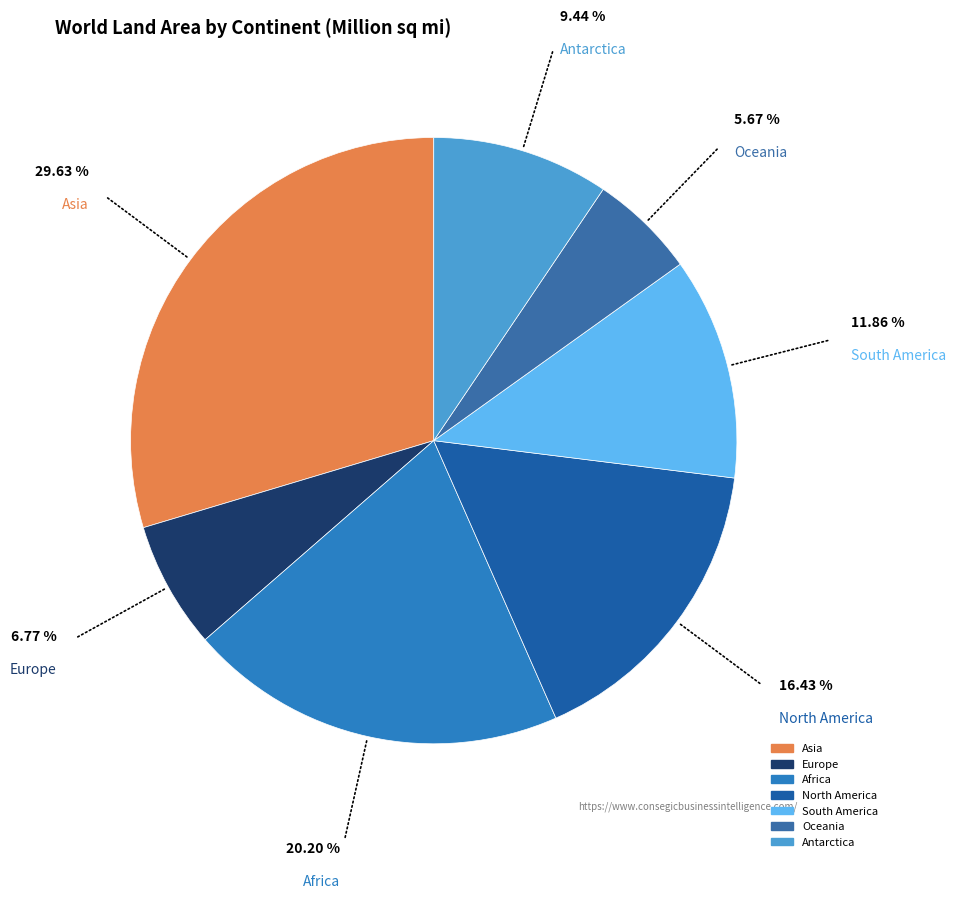

Do Oceania and South America together represent more than half of the pie?

No